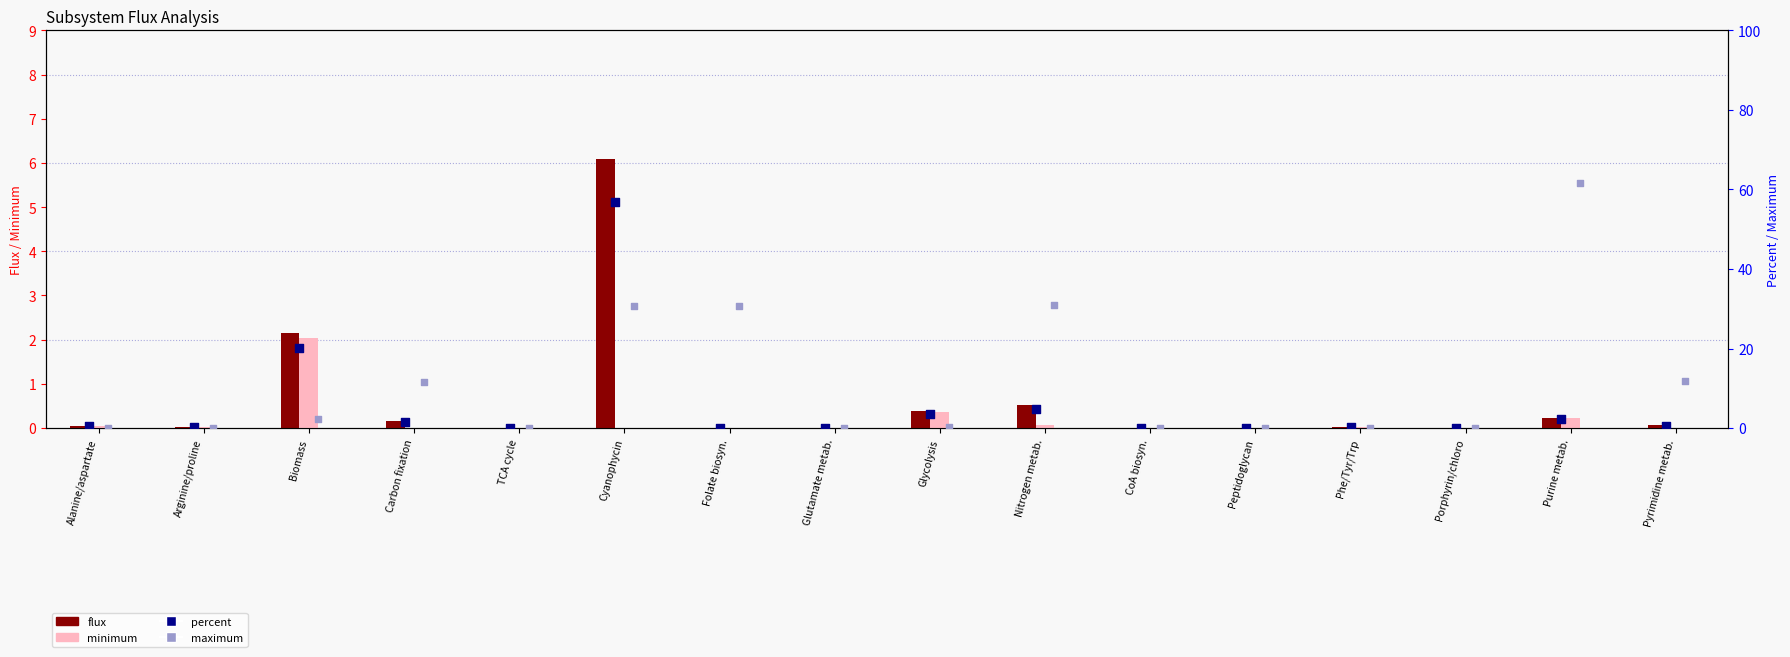

Which series has the largest total across all categories?

maximum